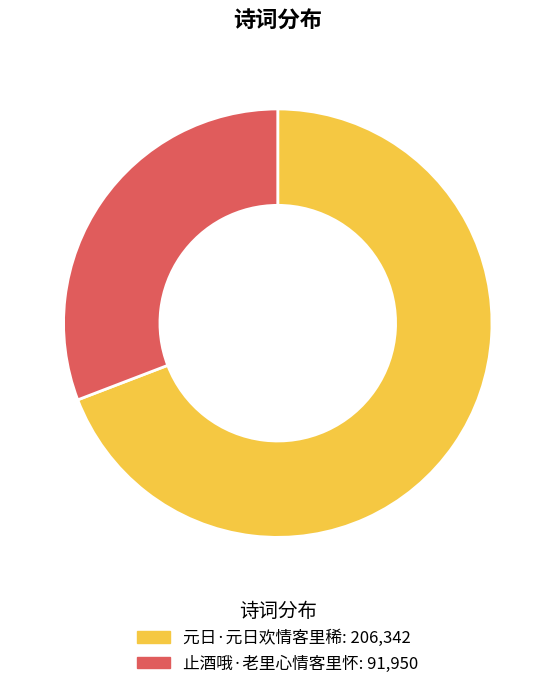

Combined, do 元日·元日欢情客里稀 and 止酒哦·老里心情客里怀 account for over 50%?

Yes